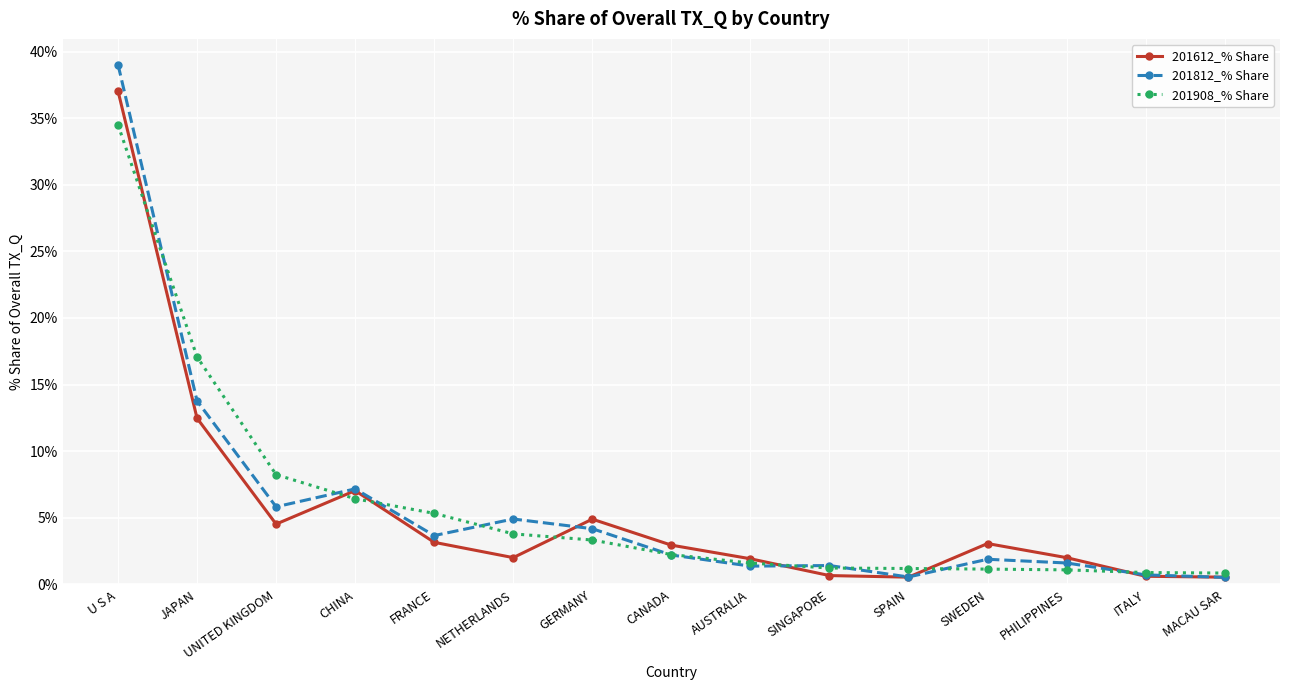

Which series has the widest spread of values?

201812_% Share